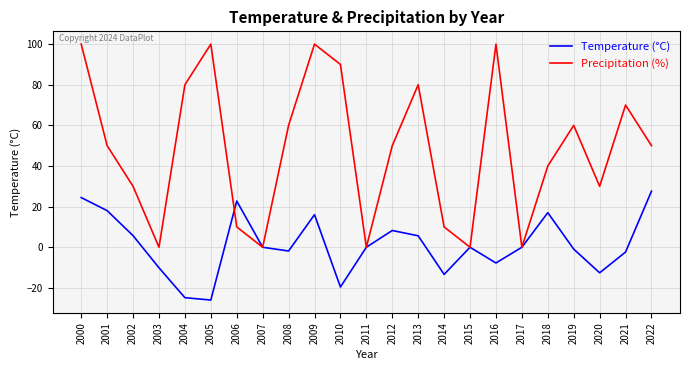

True or false: Temperature (°C) and Precipitation (%) cross at least once.

True